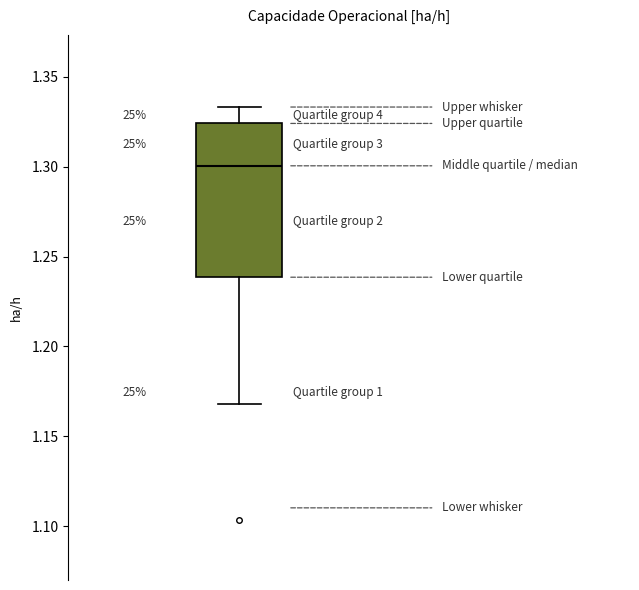

Read this box plot against the y-axis: the position of the median line, the range covered by the box, and the ends of both whiskers. The values are not printed on the chart, so give them approximately, as read against the axis.

median 1.300, box 1.240 to 1.325, whiskers 1.170 to 1.335